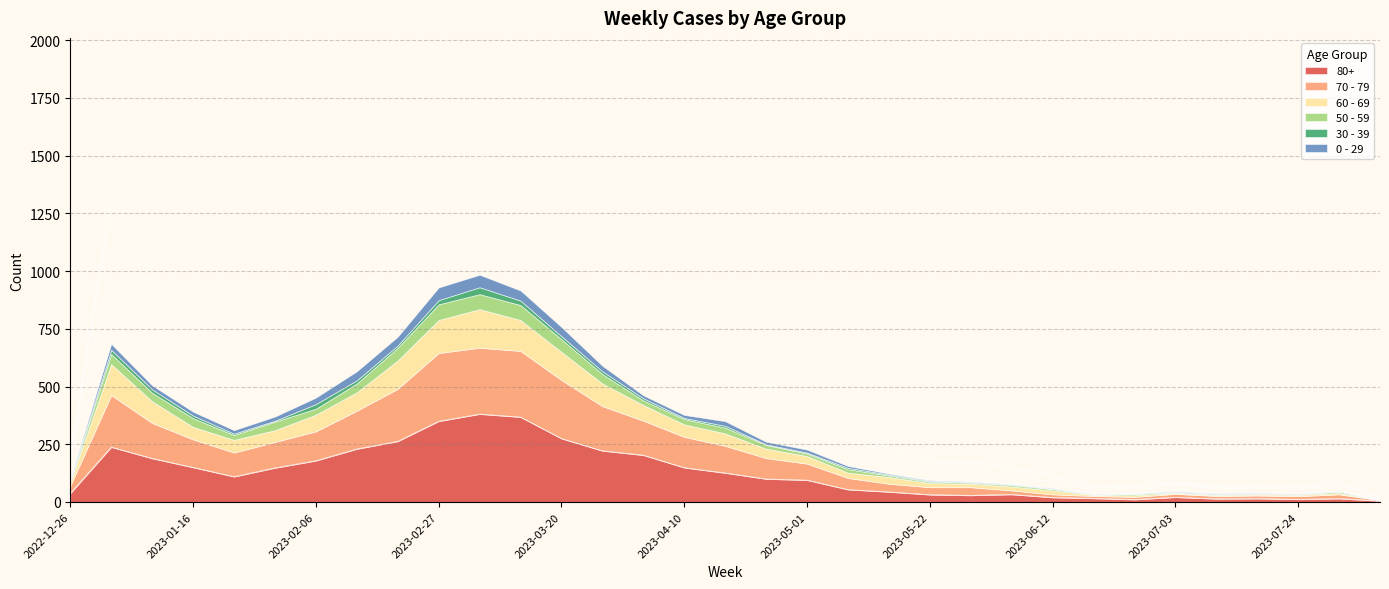

True or false: 70 - 79 has a value of 321 at 2023-01-16.

False